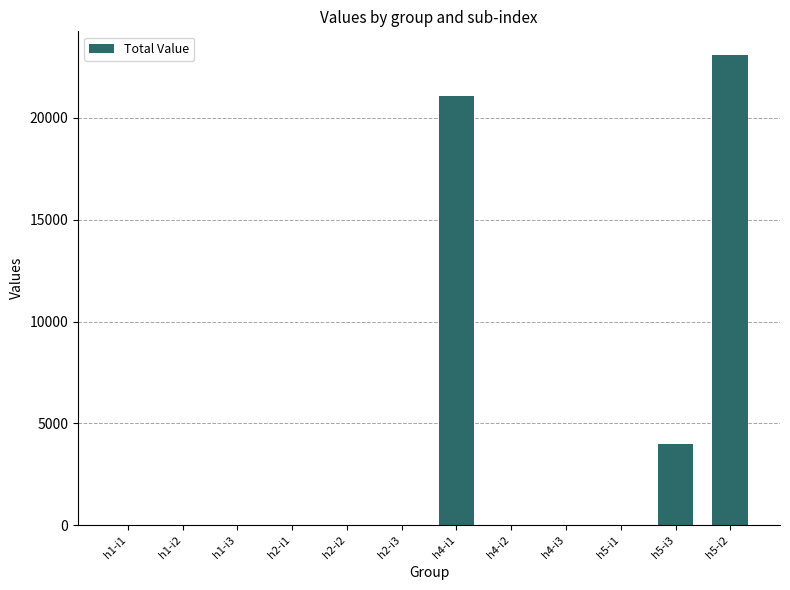

What is the sum of all values?

48200